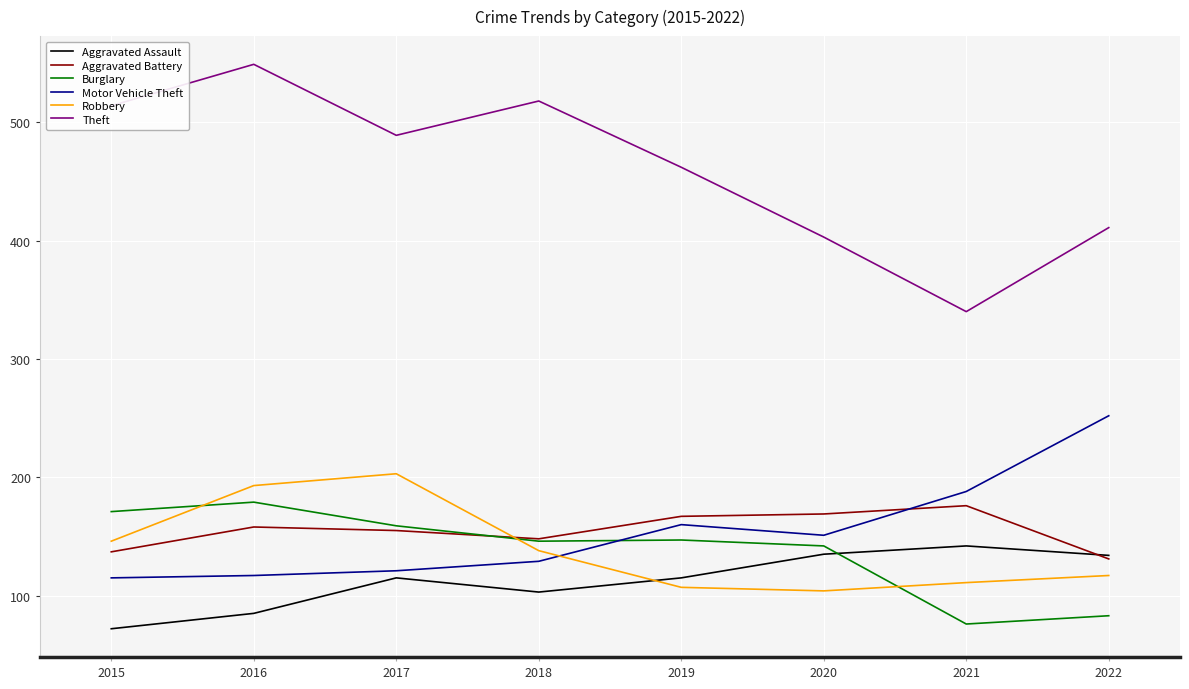

True or false: Theft and Robbery intersect in this chart.

False